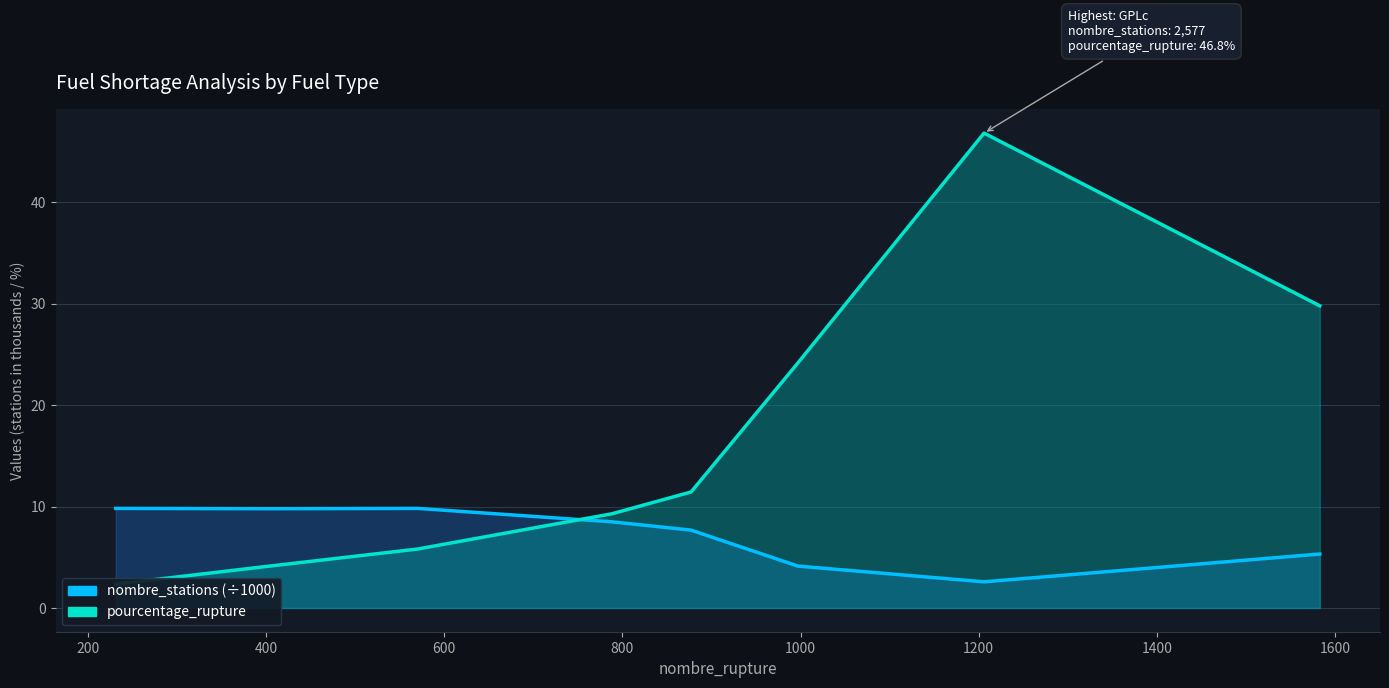

The nombre_stations series shows 5.8 at 1200. True or false?

False